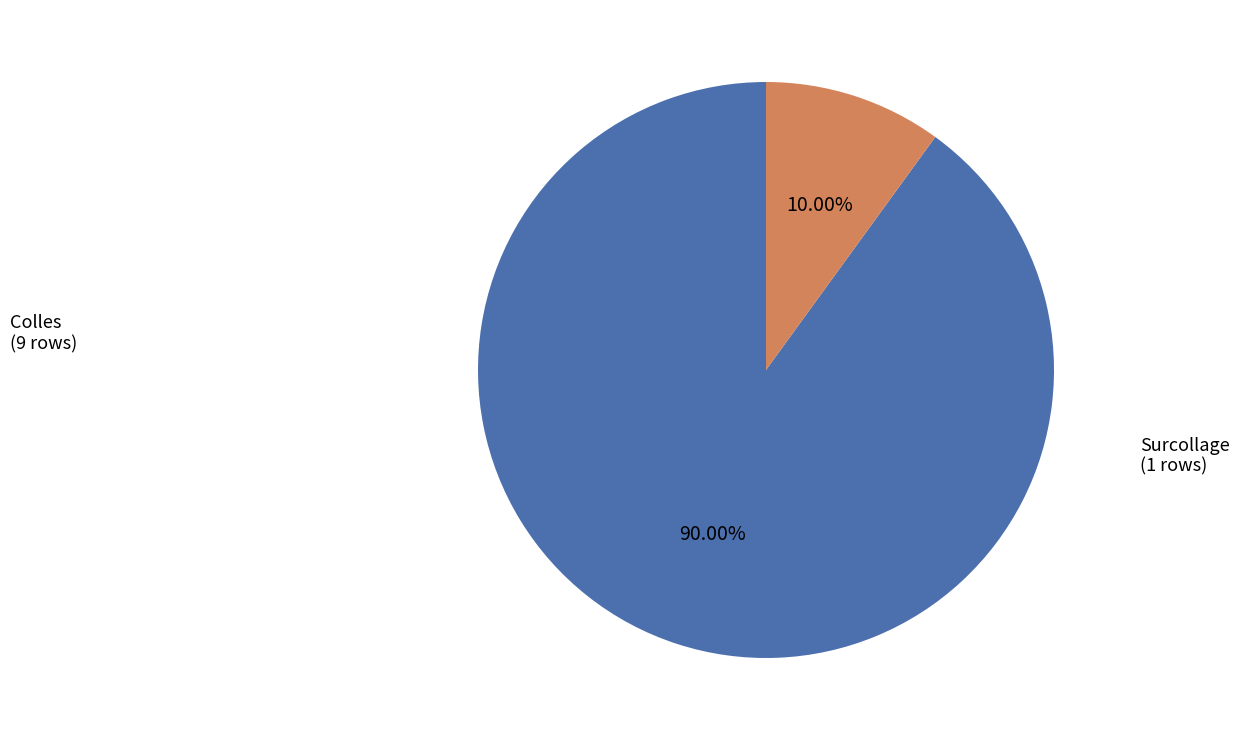

Does any single category account for the majority?

Yes